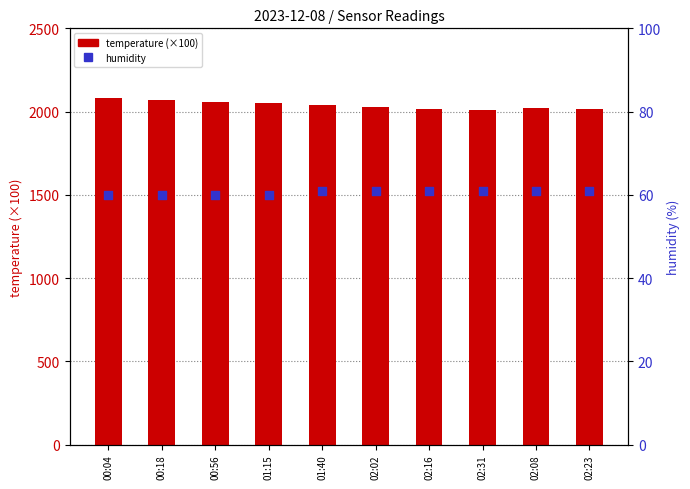

What are all the series names shown in the legend?

temperature (×100), humidity